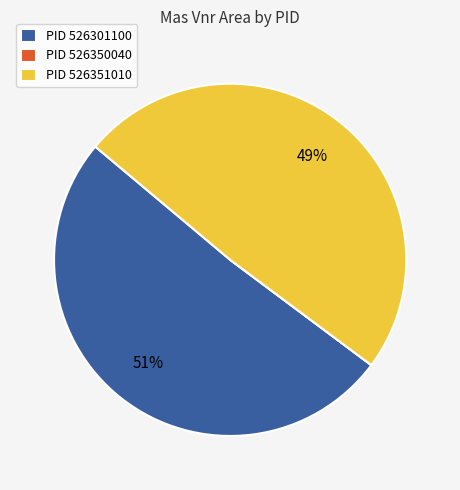

Between PID 526351010 and PID 526301100, which is larger?

PID 526301100